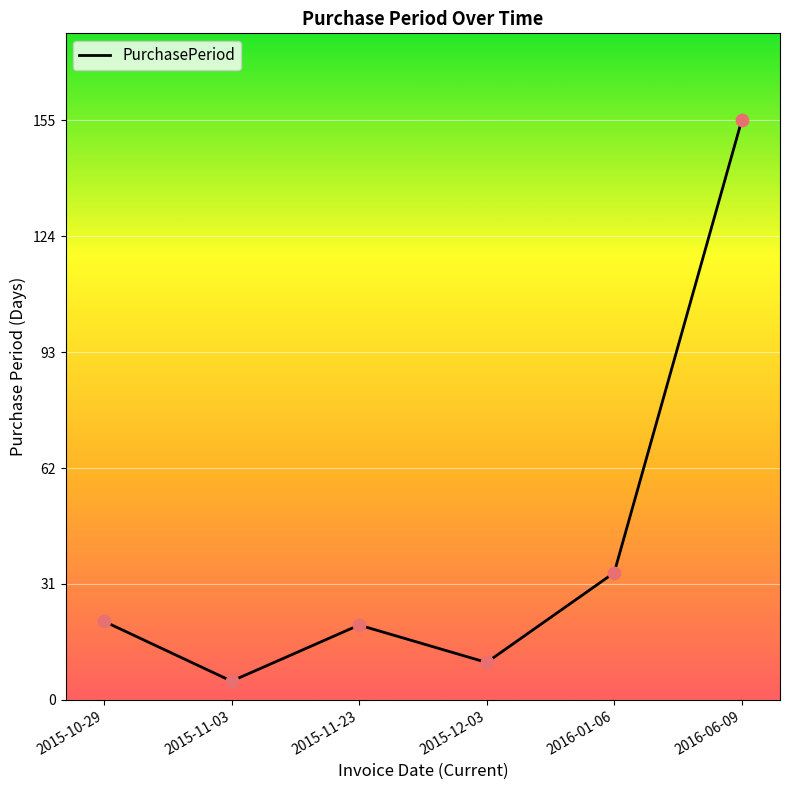

What is the ratio of the value at 2015-12-03 to the value at 2016-01-06?

0.3